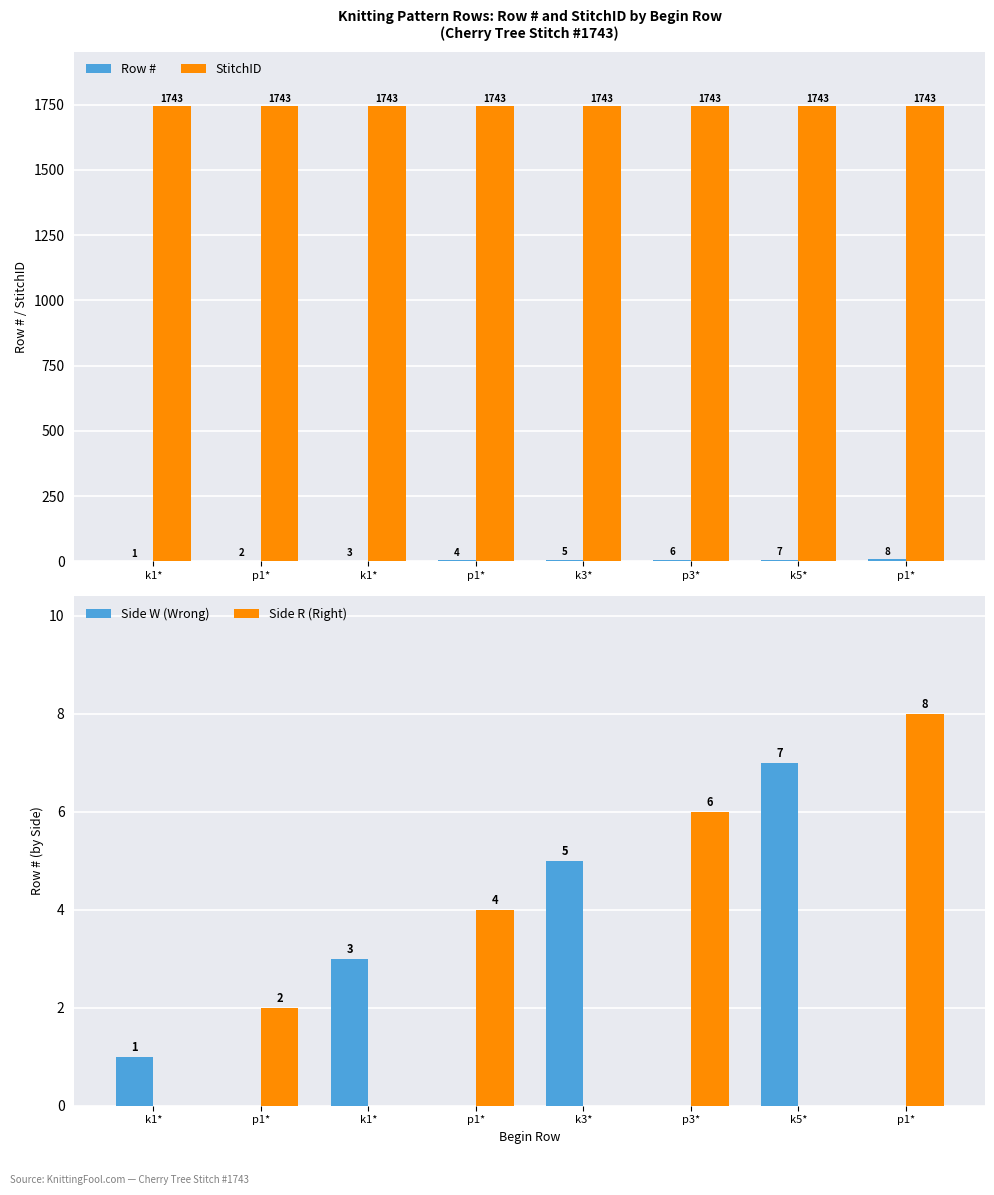

At which label is Row # closest to 4?

p1*